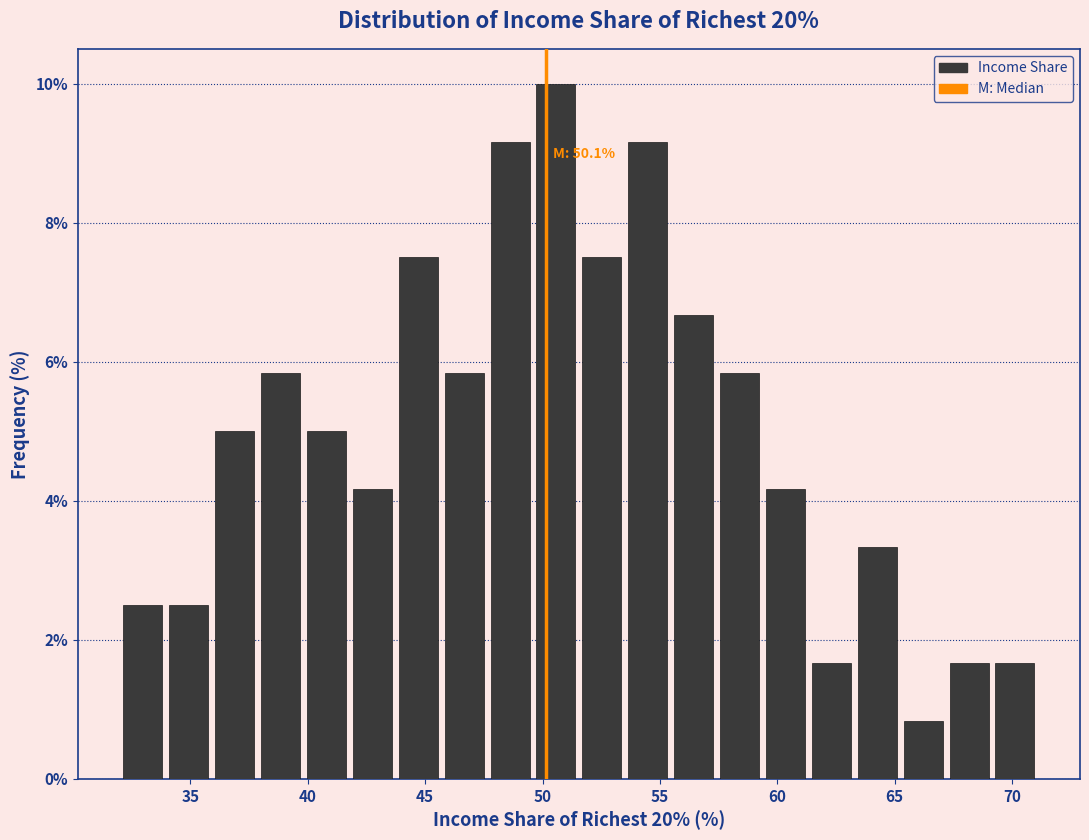

Read against the x-axis, roughly where is the centre of the tallest bar?

50.5